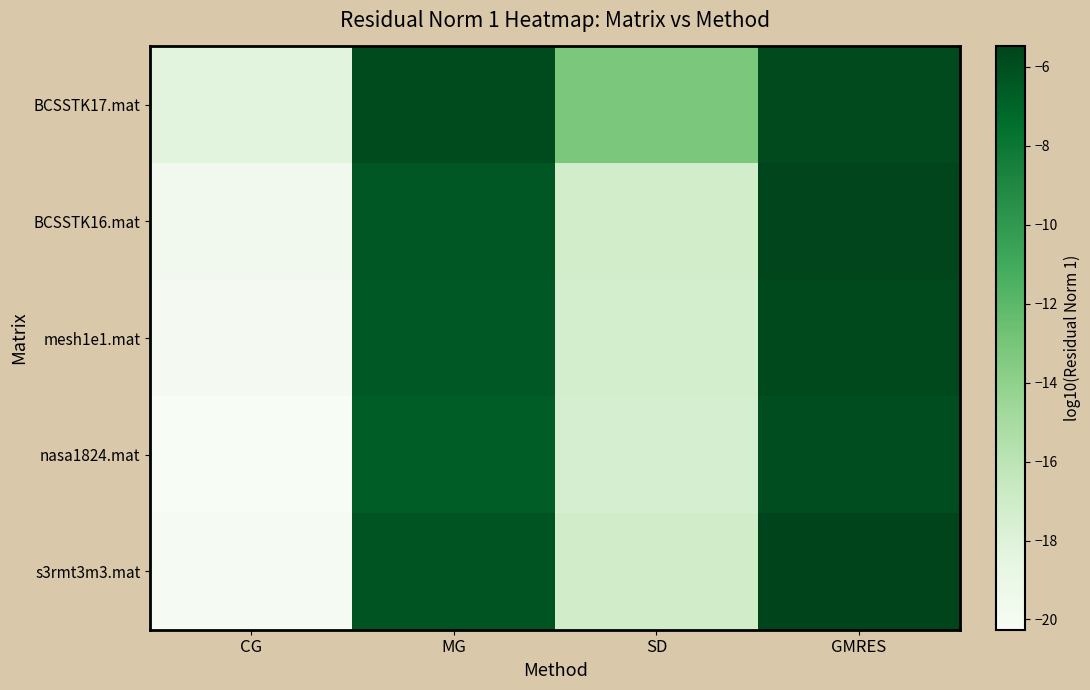

What is the difference between the highest and lowest values at SD?

4.3